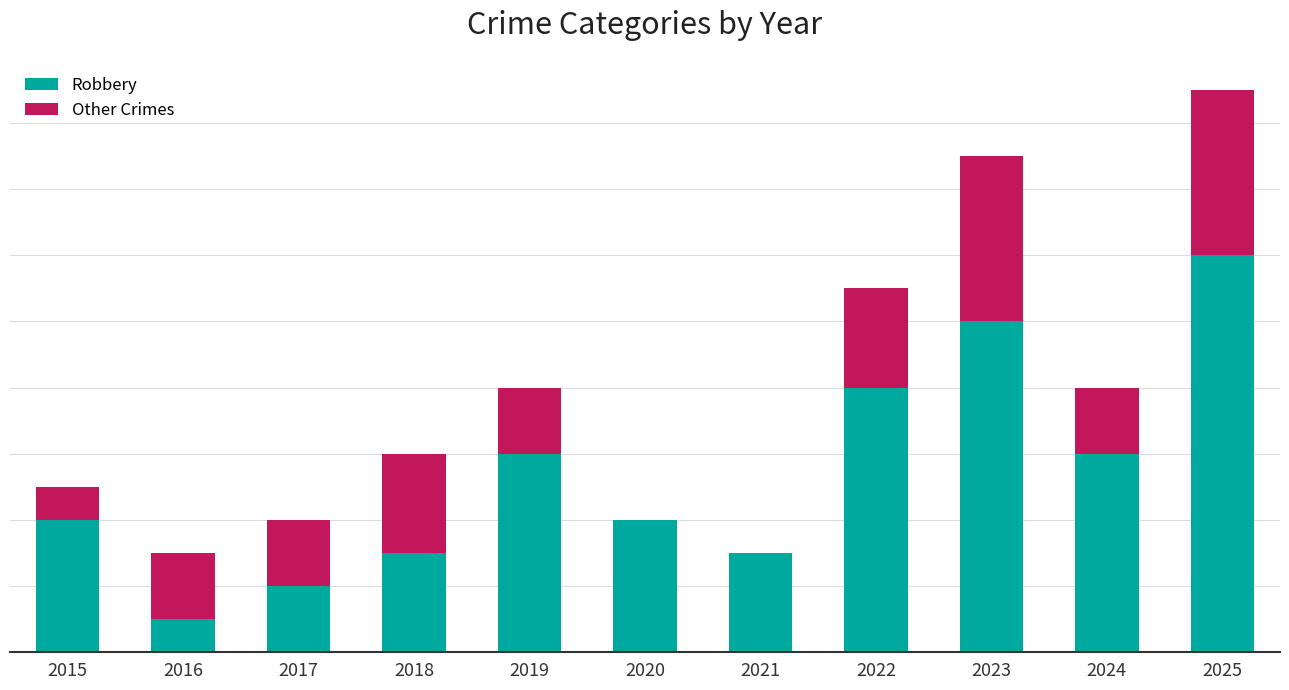

Are the bars horizontal?

No